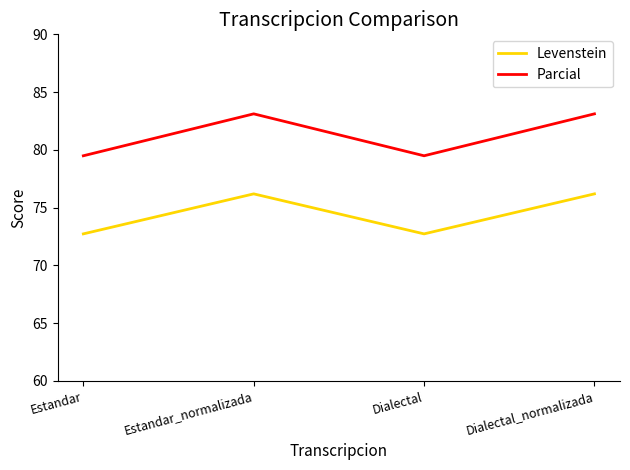

Reading right to left, transcribe all the data shown in this chart.

Levenstein: Dialectal_normalizada=76.2	Dialectal=72.7	Estandar_normalizada=76.2	Estandar=72.7
Parcial: Dialectal_normalizada=83.1	Dialectal=79.5	Estandar_normalizada=83.1	Estandar=79.5